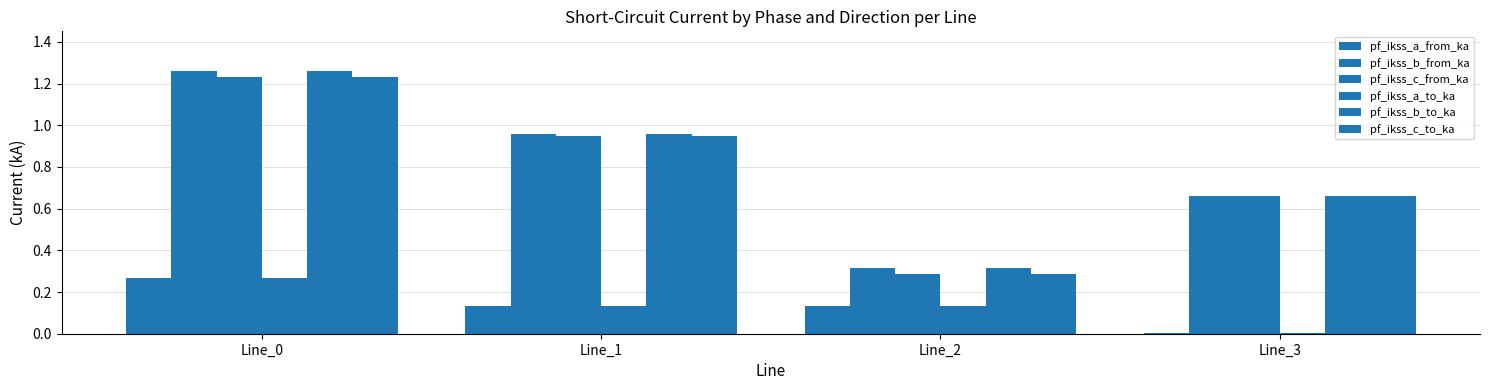

Count the number of data series in this chart.

6